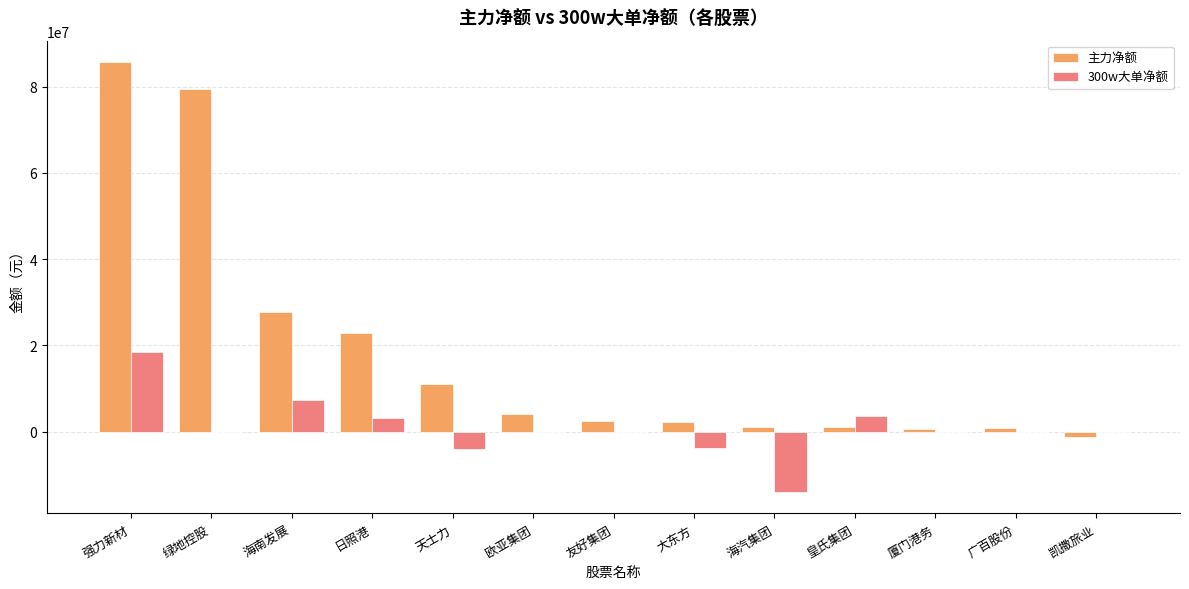

Between 强力新材 and 大东方, which series saw the biggest shift?

主力净额